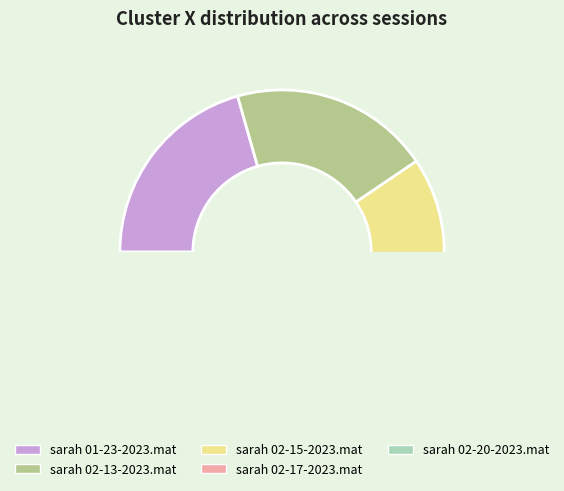

To the nearest percent, what is the average slice percentage?

20%